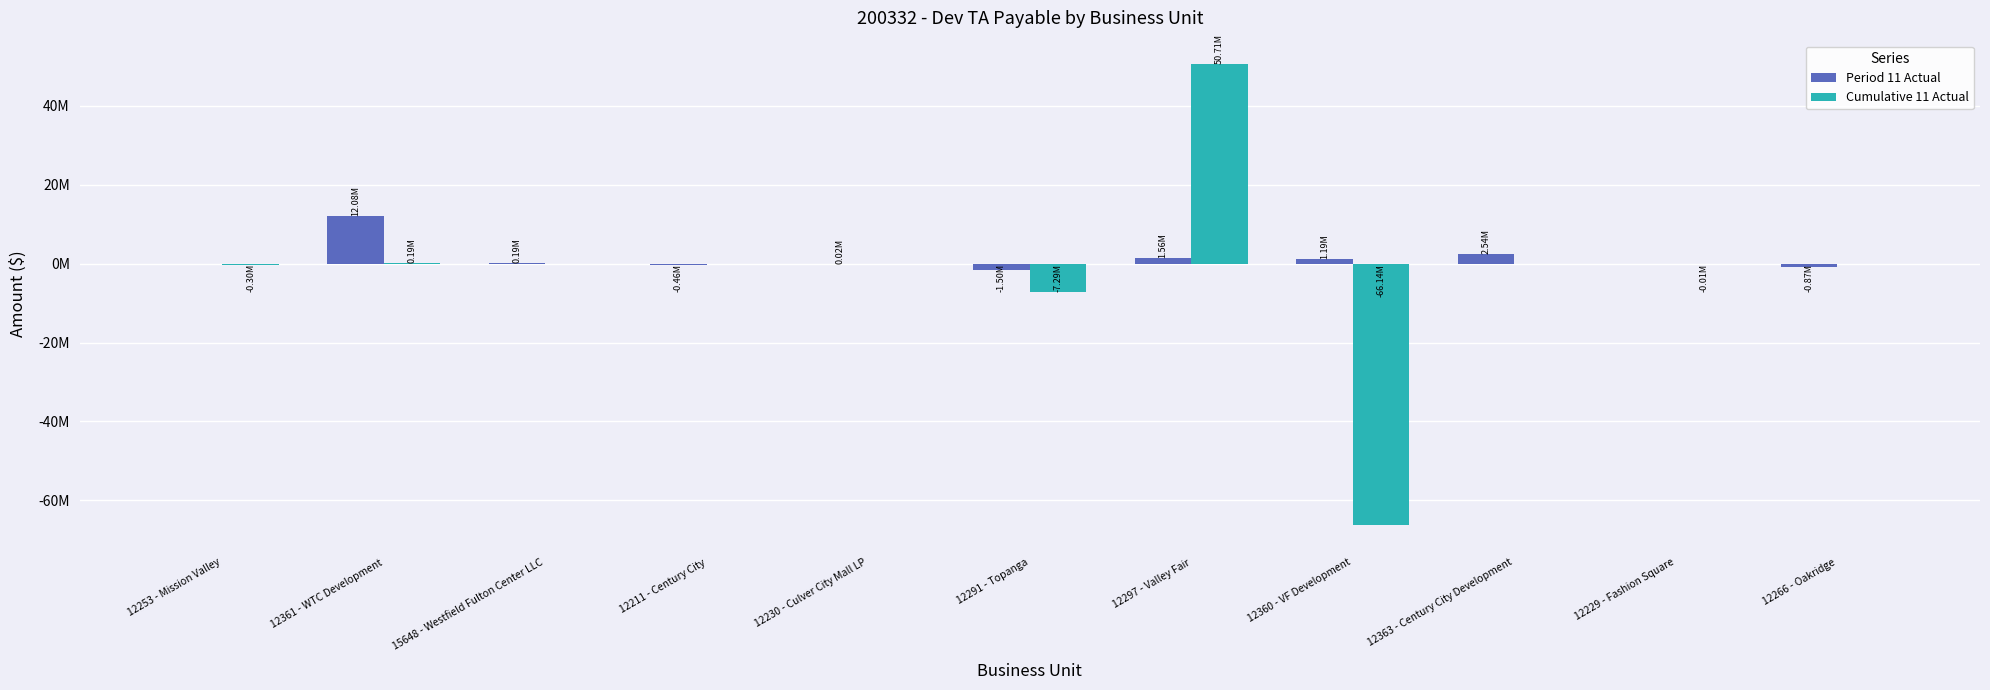

Which has a higher value, 12360 - VF Development or 12230 - Culver City Mall LP?

12360 - VF Development